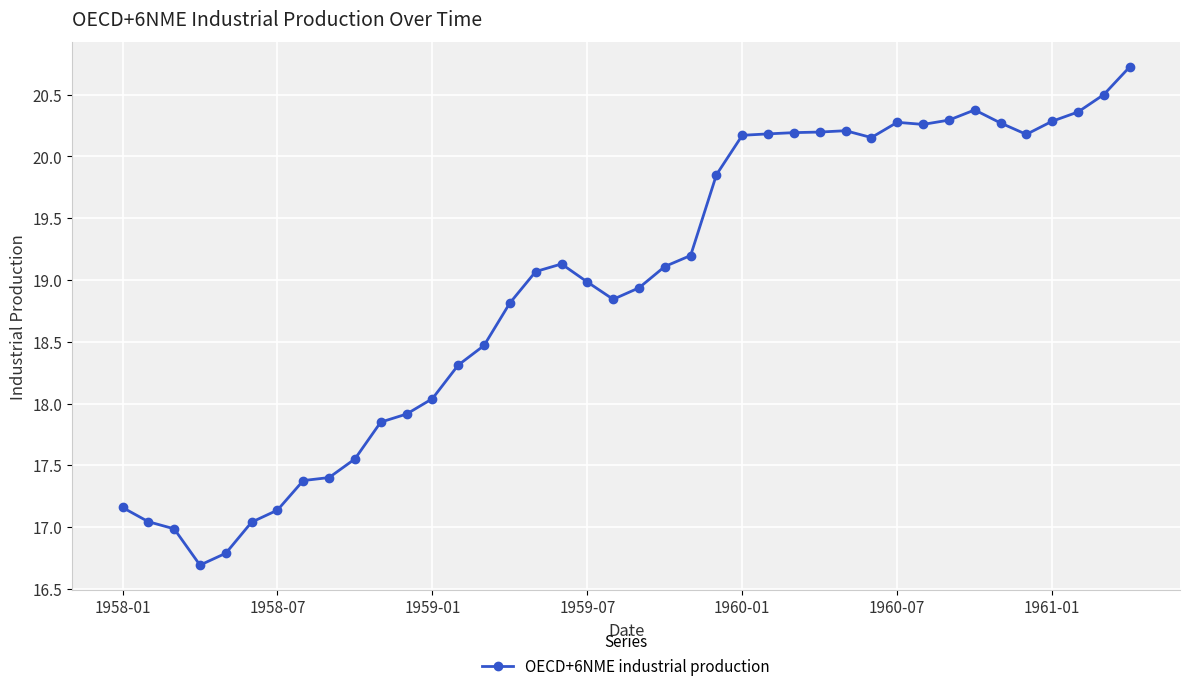

What is the maximum value shown in the chart?

20.7